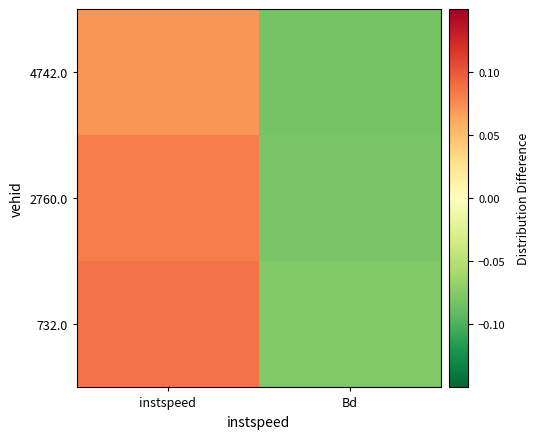

What is the total value across all series at Bd?

-0.2